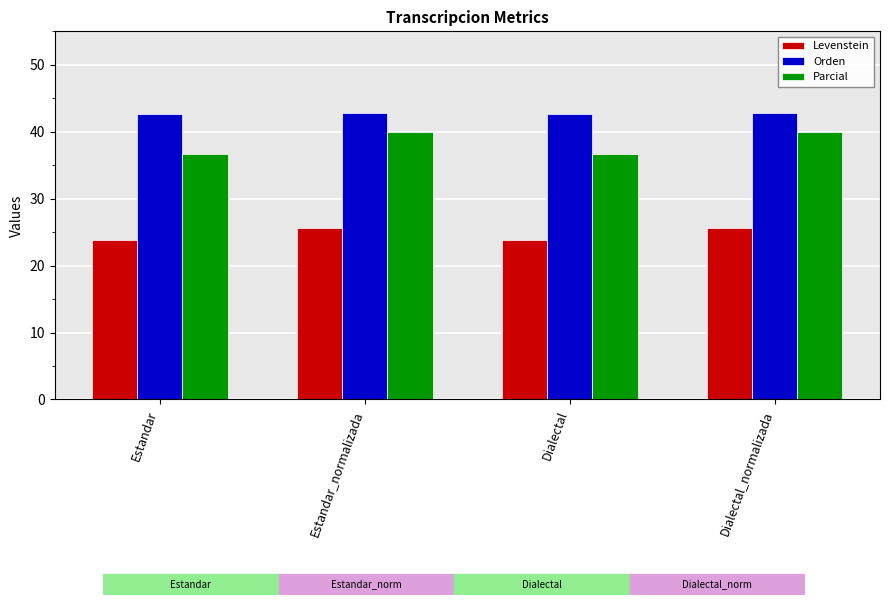

What is the difference between the maximum and second lowest values in the Levenstein series?

1.7